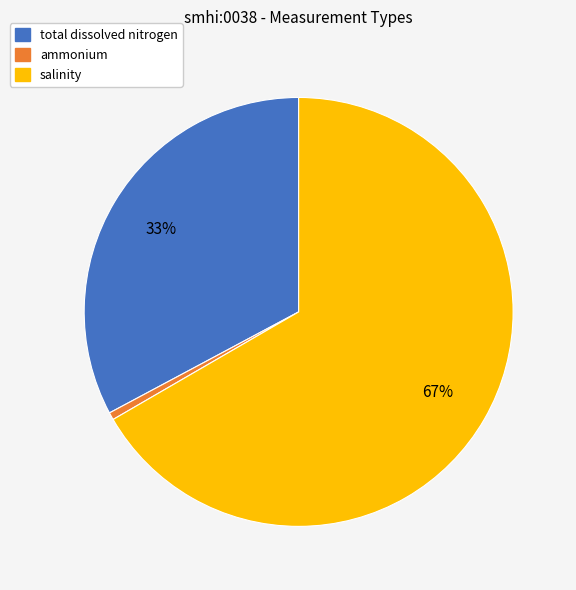

Which category accounts for the majority?

salinity